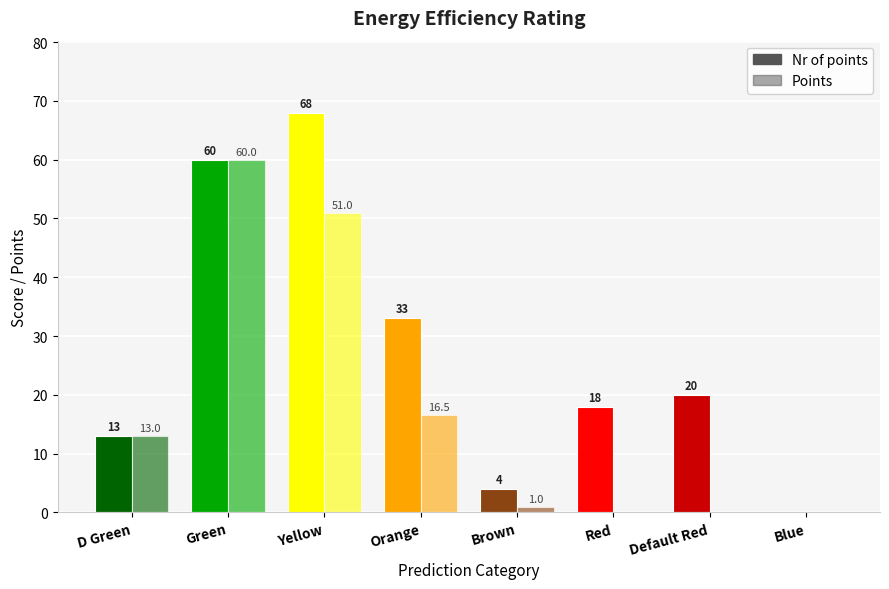

Reading left to right, transcribe all the data shown in this chart.

Nr of points: 13.0	60.0	68.0	33.0	4.0	18.0	20.0	0.0
Points: 13.0	60.0	51.0	16.5	1.0	0.0	0.0	0.0